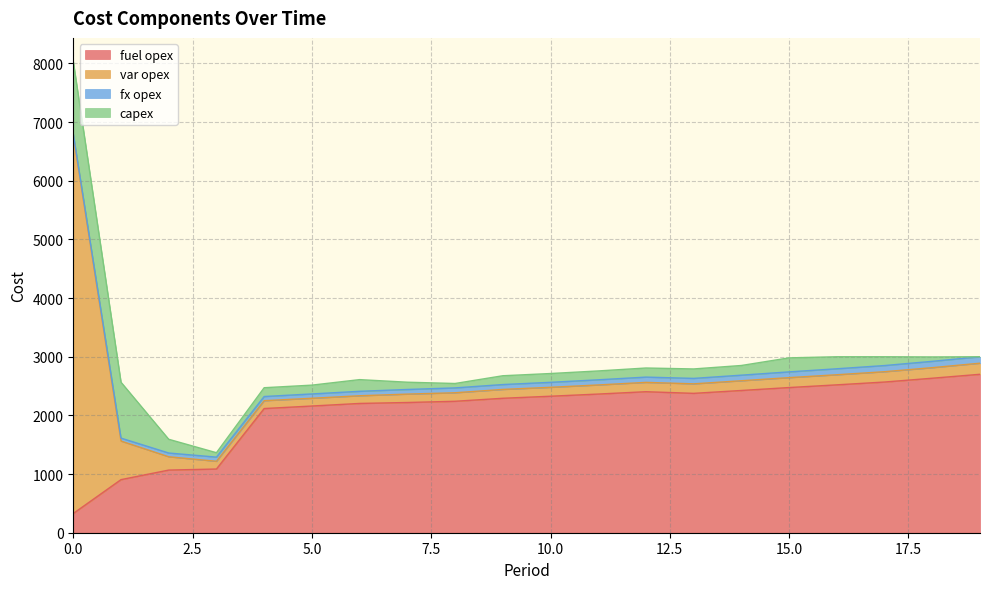

Is the value of fx opex at 11 greater than the value of fuel opex at 8?

No